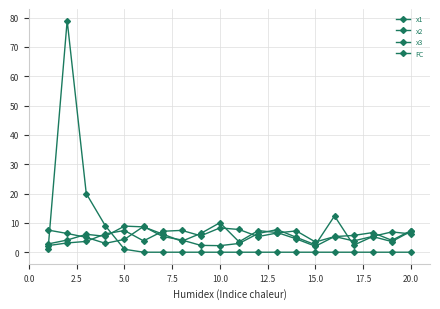

Is this an area chart (filled region under the line)?

No